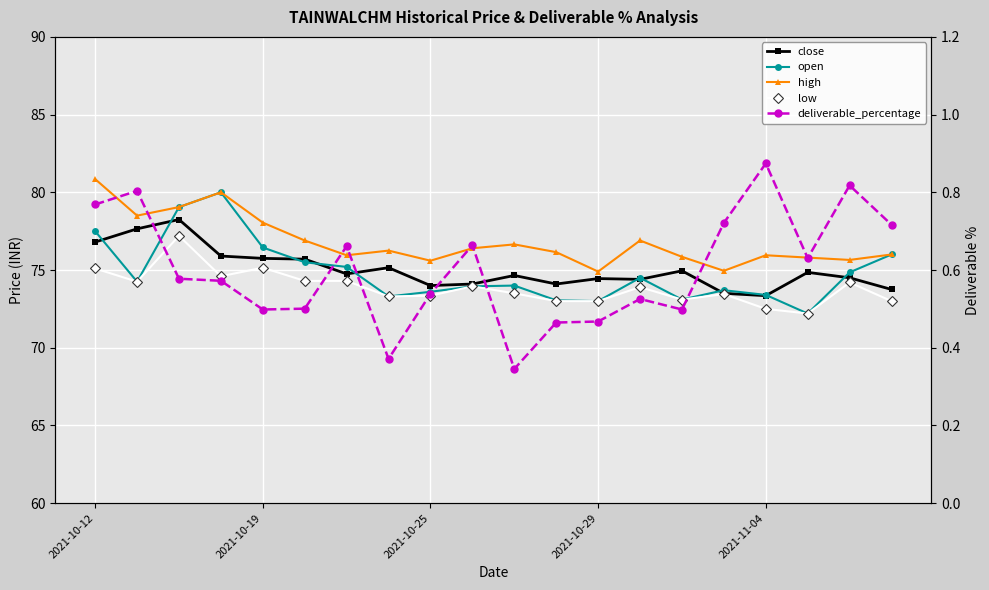

Reading left to right, what are all the values shown in this chart?

close: 76.8	77.7	78.2	75.9	75.8	75.7	74.8	75.2	74.0	74.1	74.7	74.1	74.5	74.4	75.0	73.5	73.3	74.8	74.5	73.8
open: 77.5	74.2	79.0	80.0	76.5	75.5	75.2	73.3	73.6	74.0	74.0	73.0	73.0	74.5	73.1	73.7	73.4	72.2	74.8	76.0
high: 80.8	78.5	79.0	80.0	78.0	76.9	76.0	76.2	75.6	76.4	76.7	76.2	74.9	76.9	75.8	75.0	76.0	75.8	75.7	76.0
low: 75.1	74.2	77.2	74.6	75.2	74.3	74.3	73.3	73.3	74.0	73.5	73.0	73.0	73.9	73.1	73.5	72.5	72.2	74.2	73.0
deliverable_percentage: 0.8	0.8	0.6	0.6	0.5	0.5	0.7	0.4	0.5	0.7	0.3	0.5	0.5	0.5	0.5	0.7	0.9	0.6	0.8	0.7